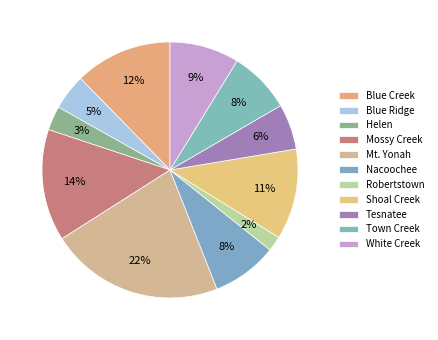

To the nearest percent, what is the average slice percentage?

9%